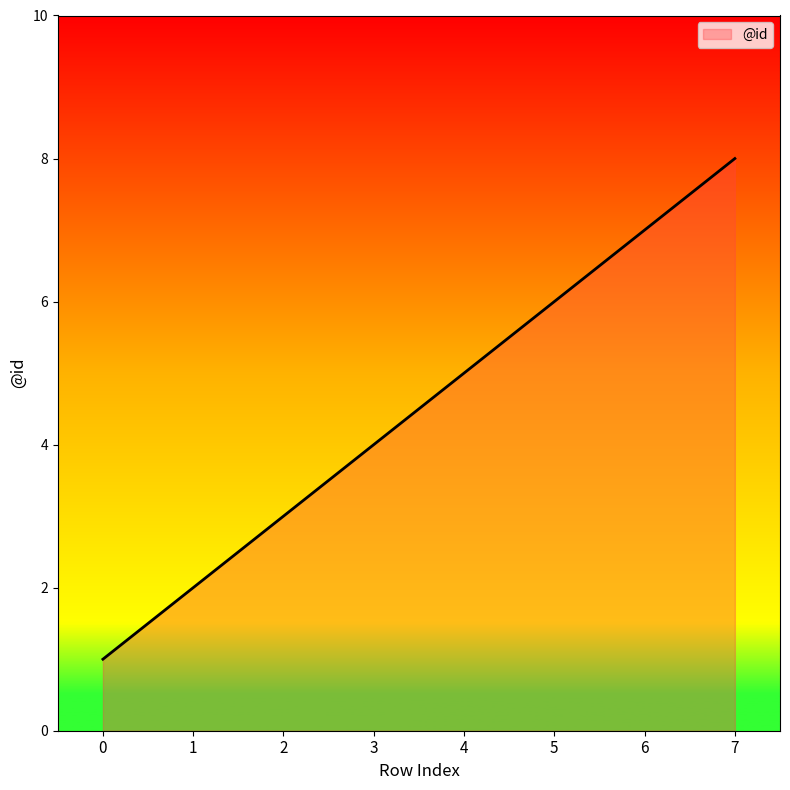

What is the difference between the maximum and minimum values?

7